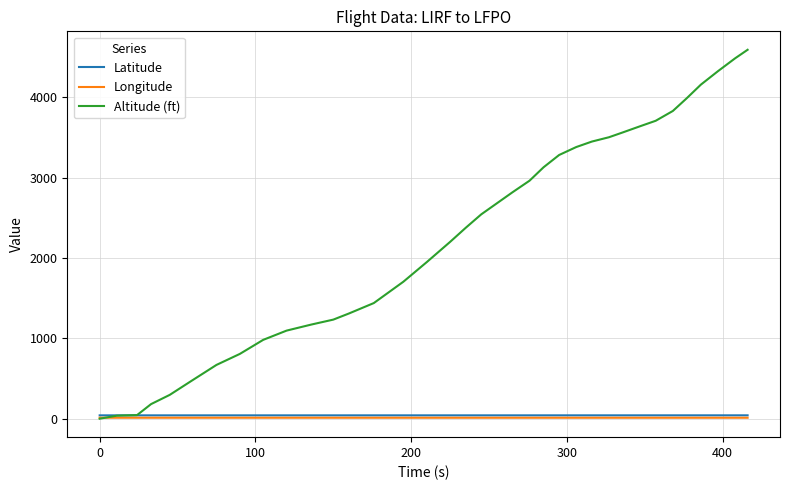

Which series has the widest spread of values?

Altitude (ft)